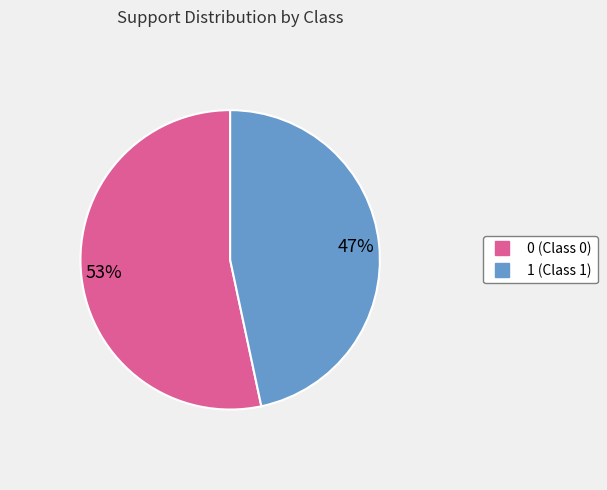

To the nearest percent, what is the average slice percentage?

50%